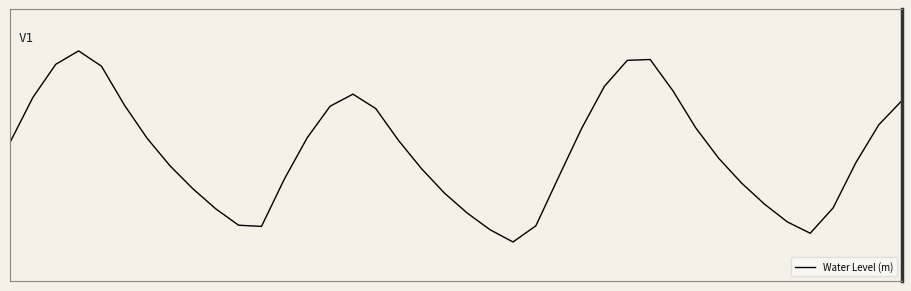

Does the chart display data point markers on the line(s)?

No